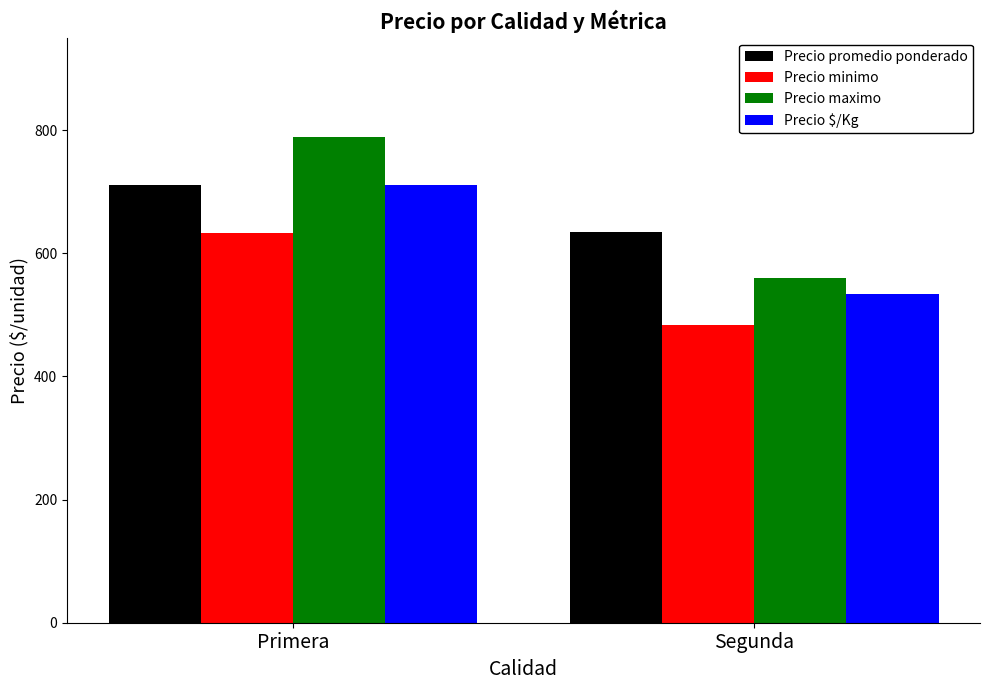

At which label does Precio minimo reach its peak?

Primera